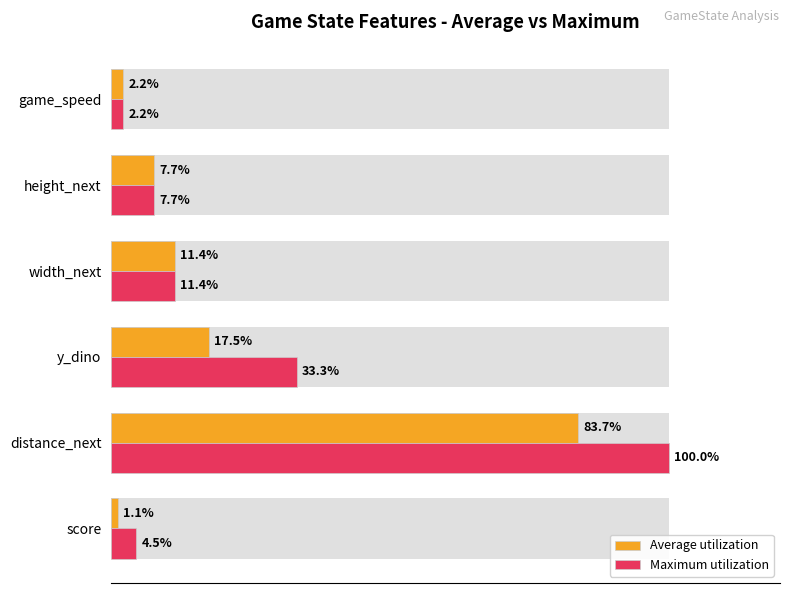

Count the number of categories in the chart.

6